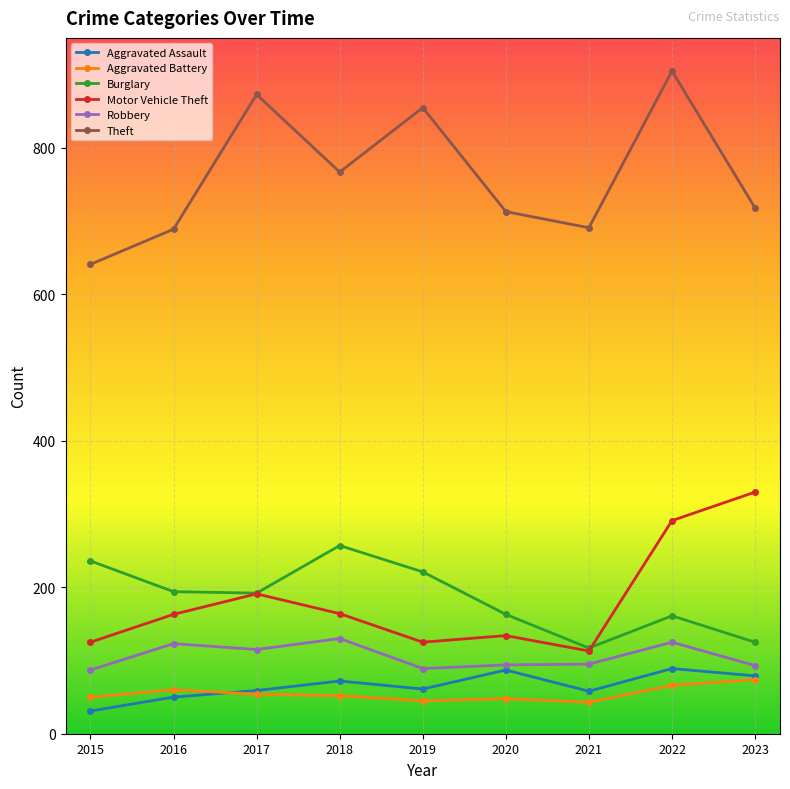

Does the chart have visible grid lines?

Yes